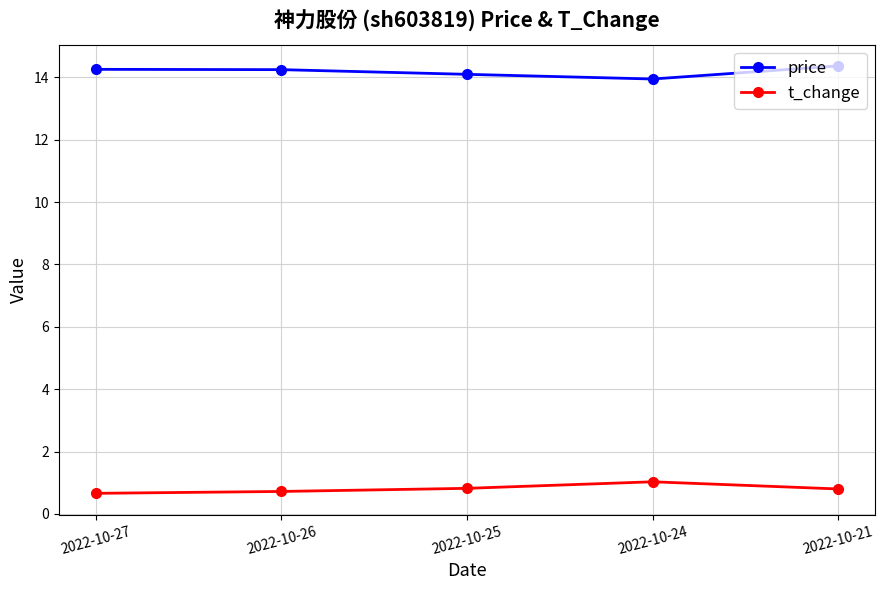

What is the minimum value for t_change?

0.7